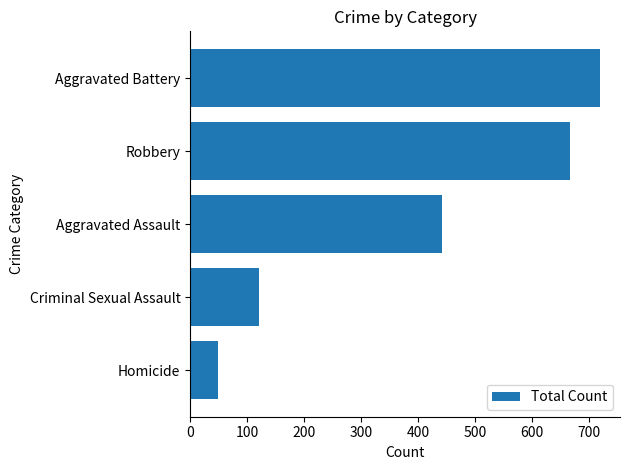

Where is the data nearest to the value 383?

Aggravated Assault